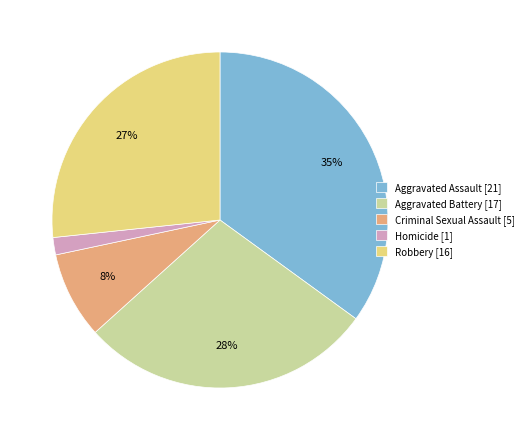

How many slices are in this pie chart?

5